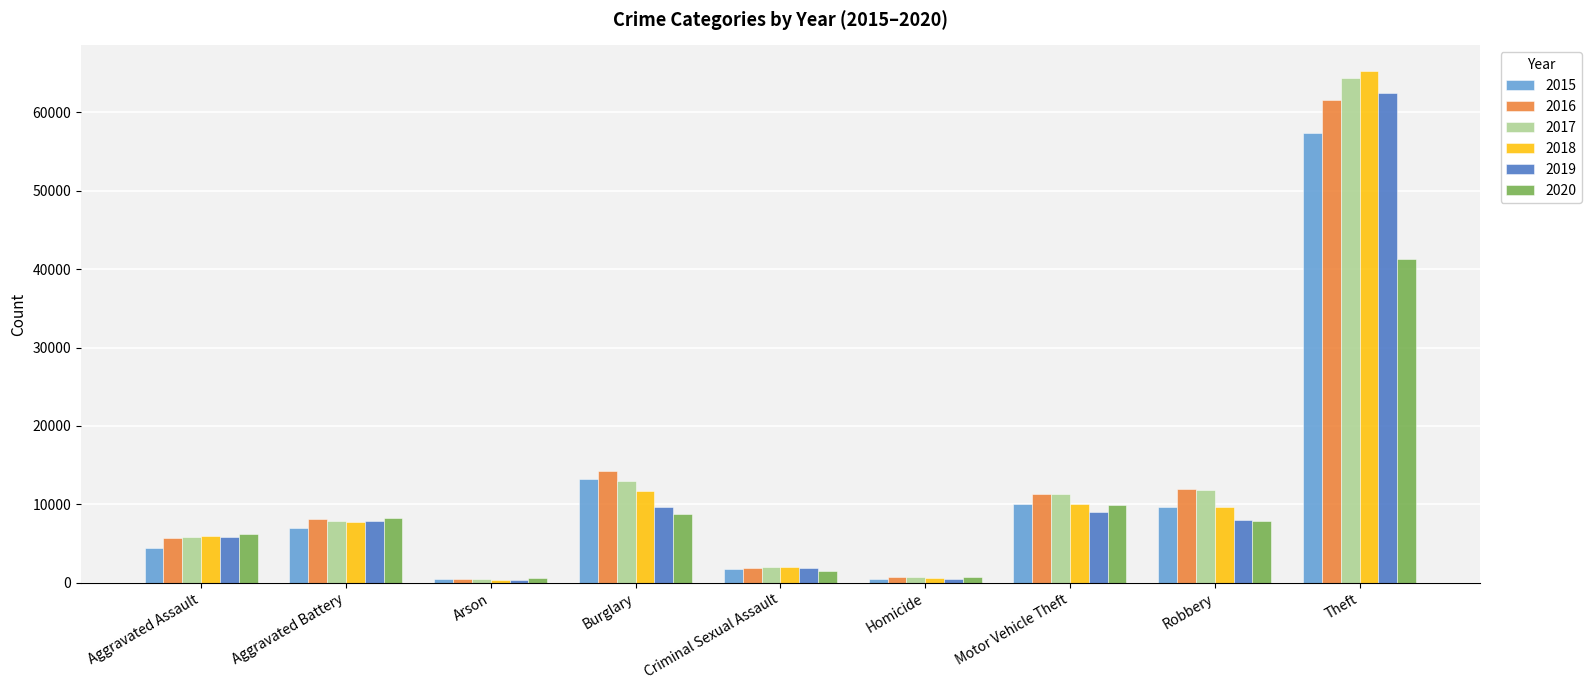

What are all the series names shown in the legend?

2015, 2016, 2017, 2018, 2019, 2020